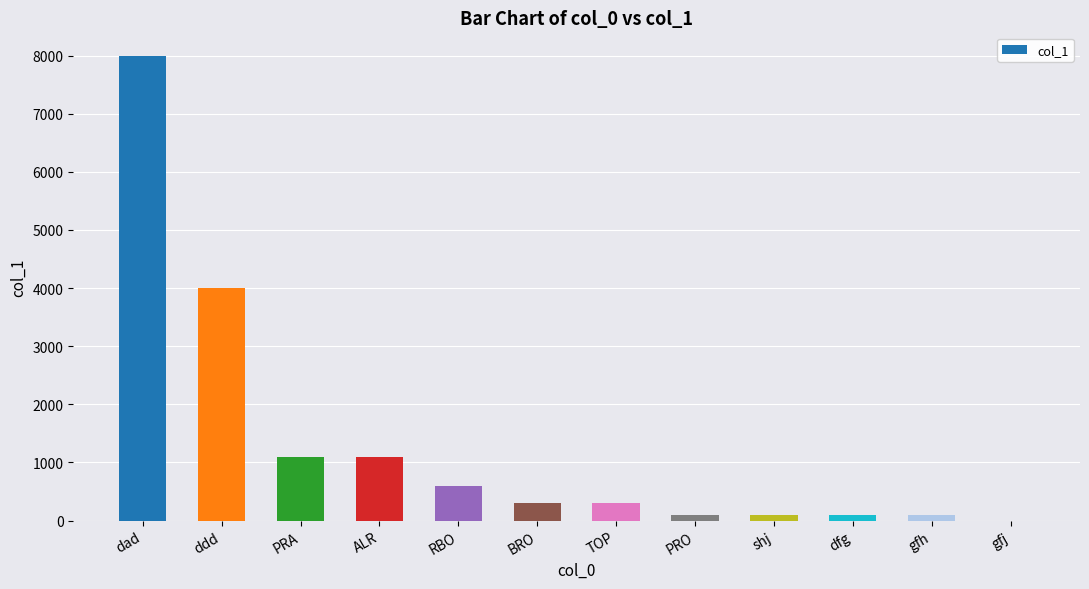

Between TOP and gfj, which is larger?

TOP